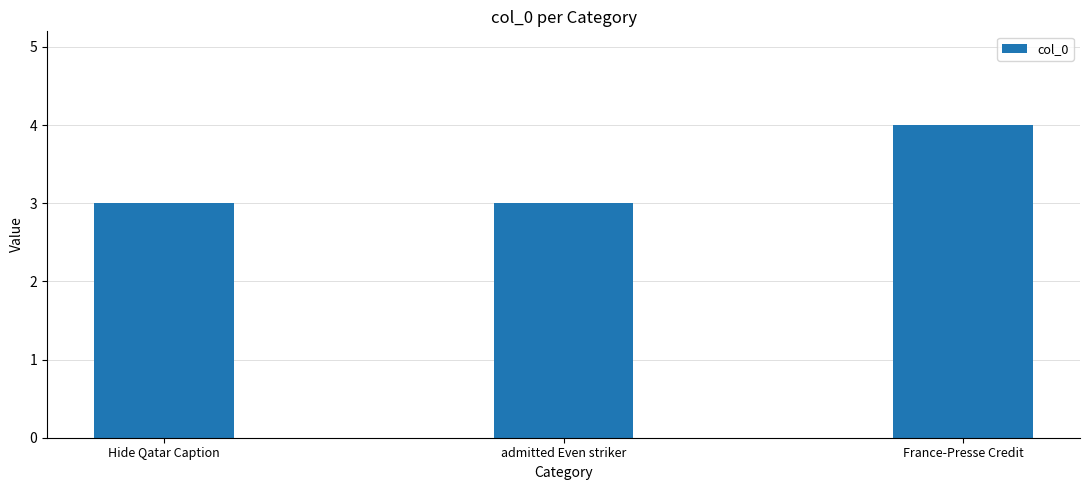

Reading right to left, list all the values displayed in this chart.

4	3	3